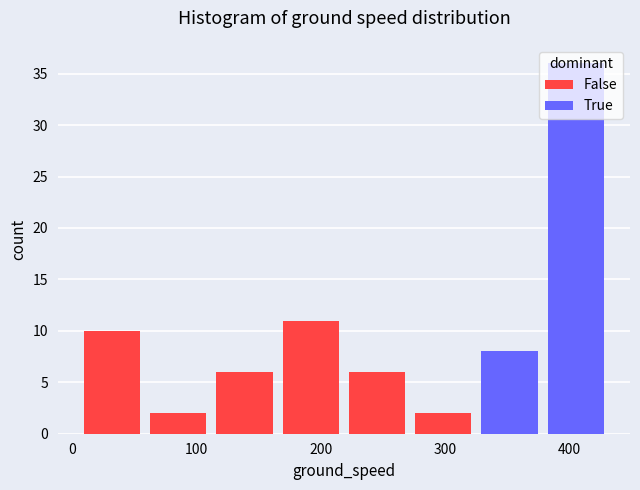

What is the total height of the stacked bar covering 380 to 430 on the x-axis? Neither the bar edges nor the heights are printed on the chart, so give them approximately, as read against the axes.

36